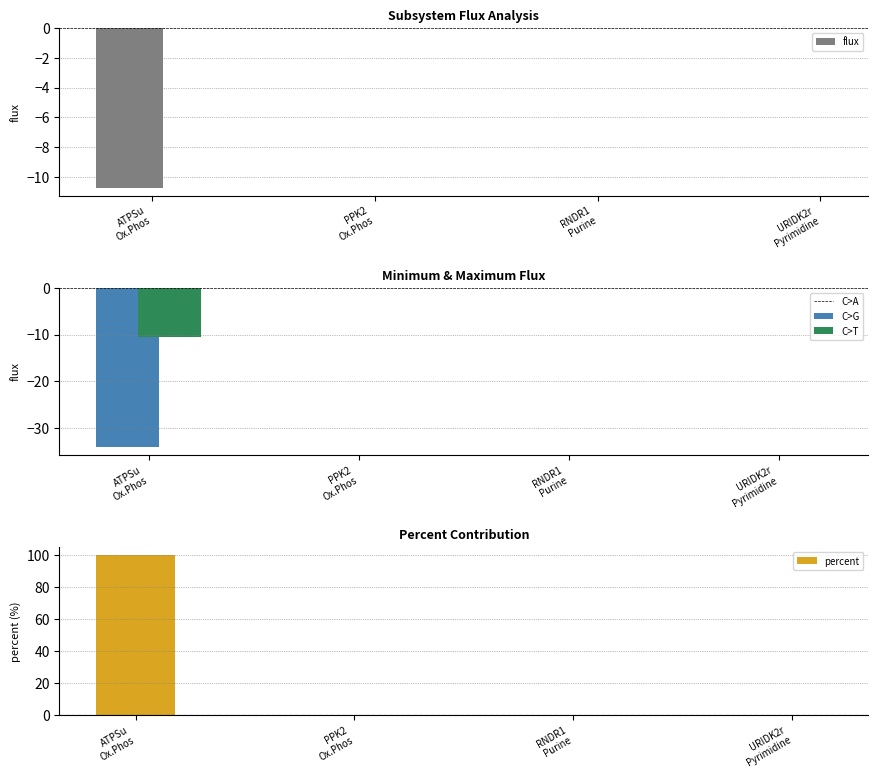

What is the label of the 2nd bar from the right?

RNDR1
Purine